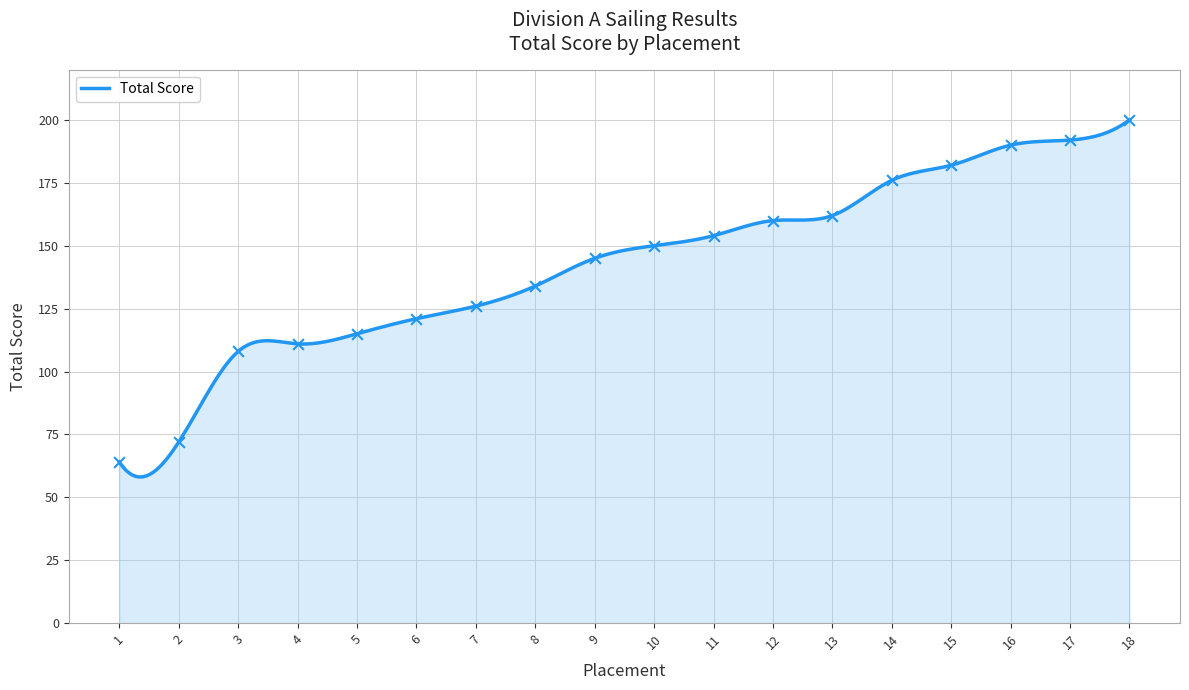

What is the change in value from 4 to 6?

+10